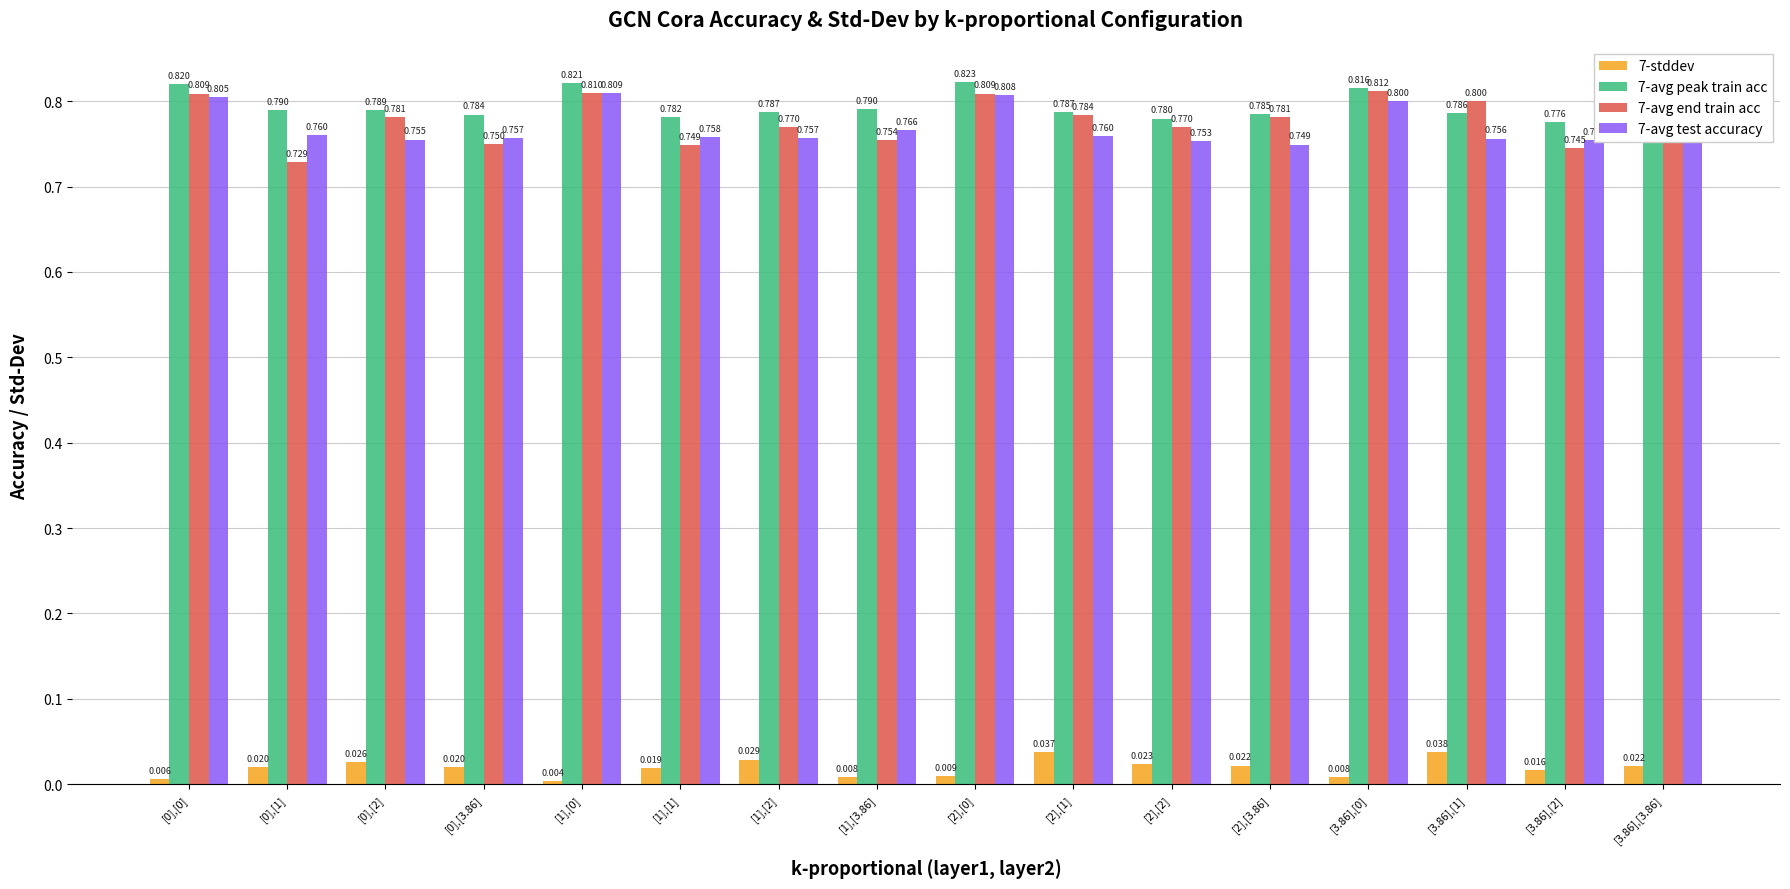

List the labels in order of 7-avg test accuracy value, smallest first.

[2],[3.86], [2],[2], [3.86],[2], [0],[2], [3.86],[1], [1],[2], [0],[3.86], [1],[1], [2],[1], [0],[1], [3.86],[3.86], [1],[3.86], [3.86],[0], [0],[0], [2],[0], [1],[0]